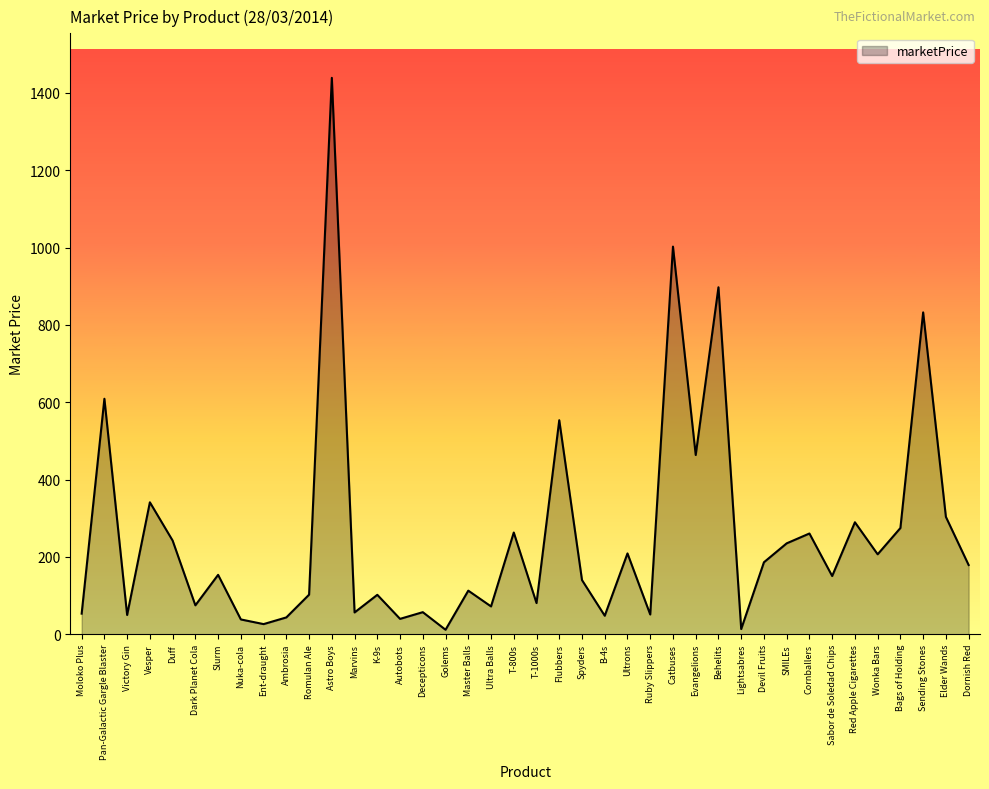

Approximately how many times larger is the value at SMILEs compared to Dornish Red?

1.3